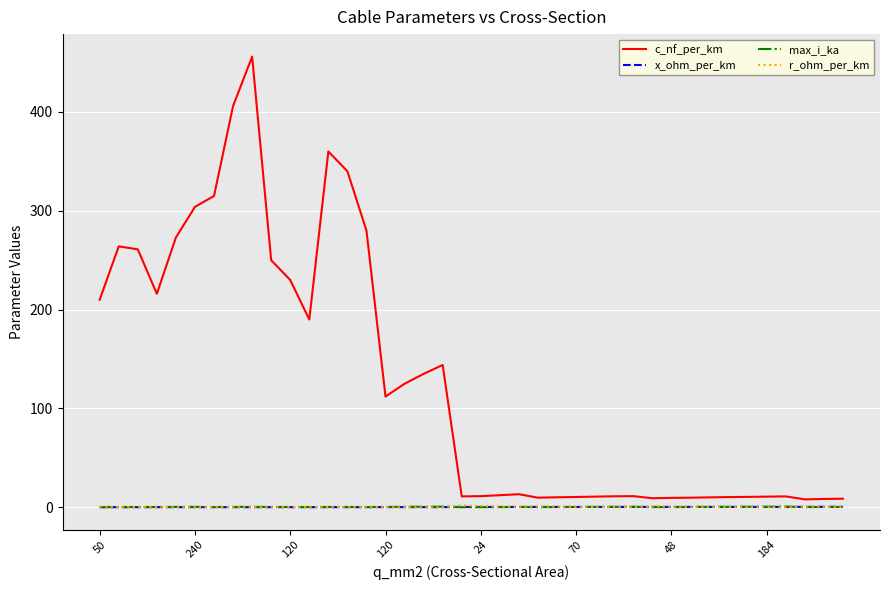

Which series has the largest range (max minus min)?

c_nf_per_km